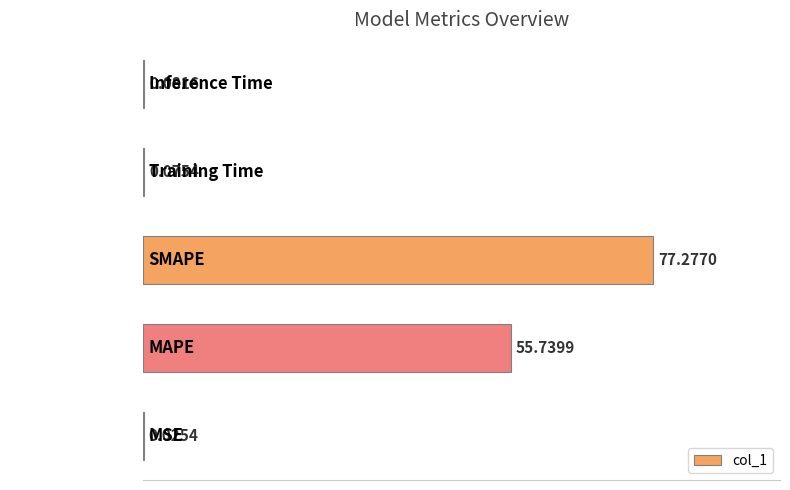

Between MAPE and Training Time, which is larger?

MAPE